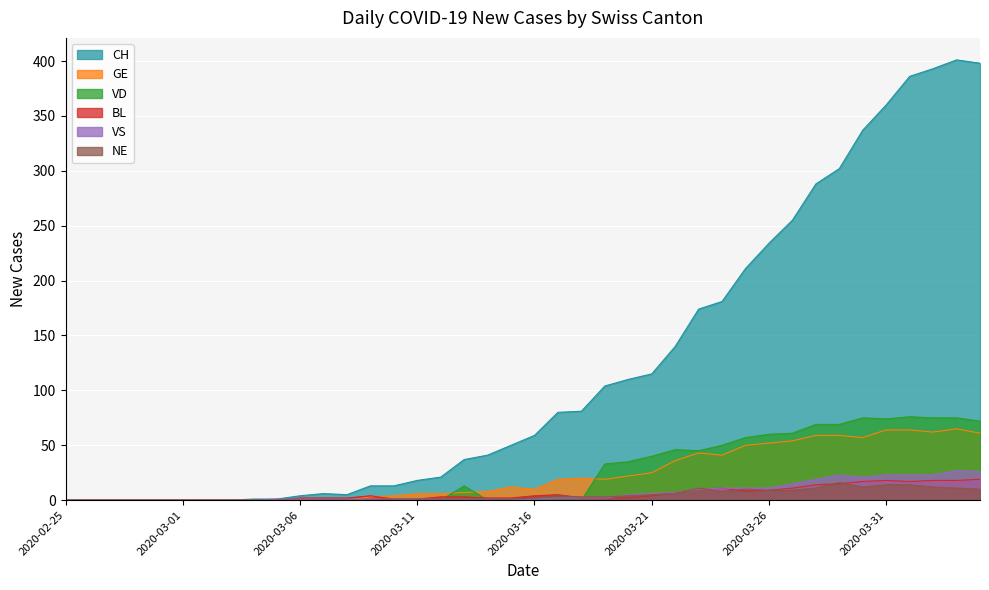

How many categories are shown in the chart?

40